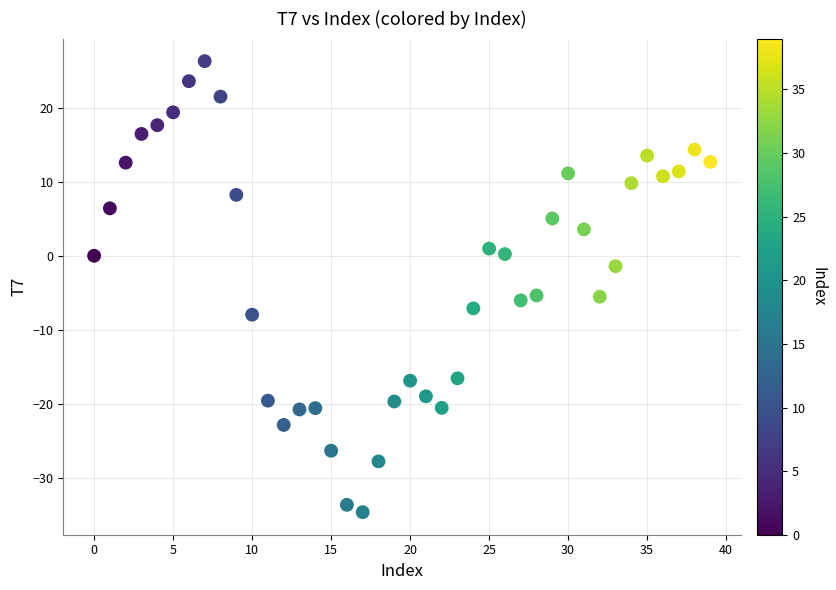

What is the range of Y values (max minus min)?

60.9